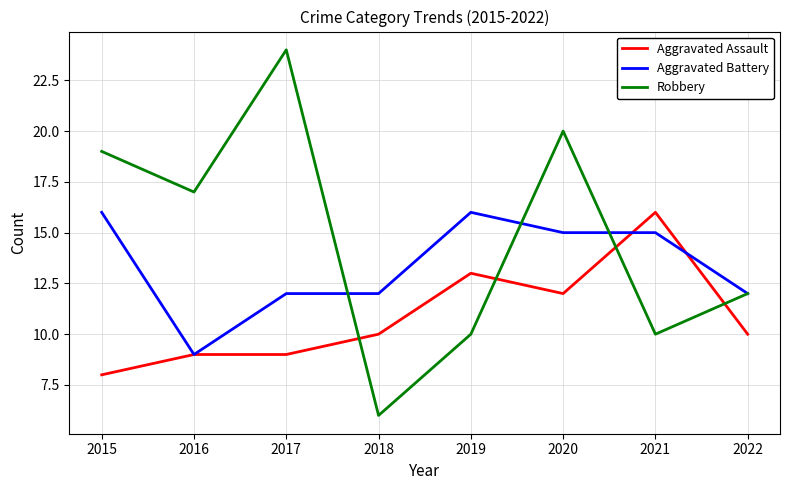

How many times do Aggravated Assault and Robbery cross each other?

4